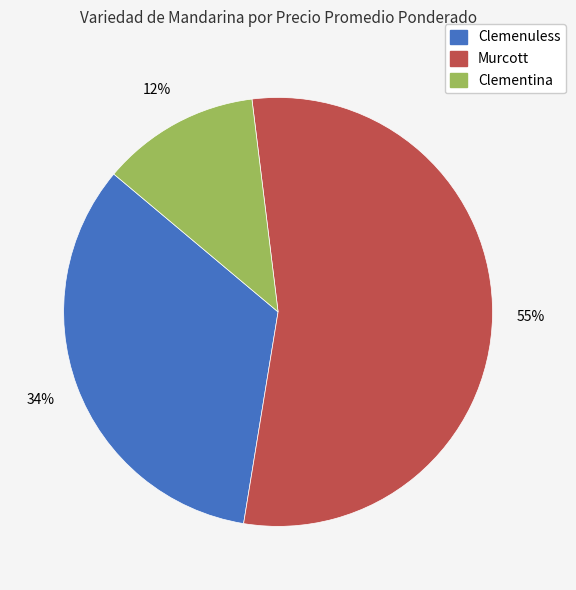

Between Clementina and Clemenuless, which is larger?

Clemenuless